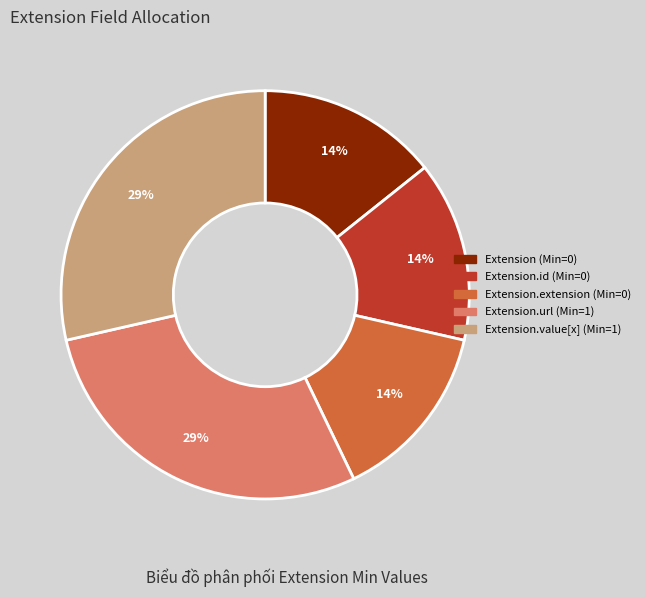

Is there a majority slice in this chart?

No